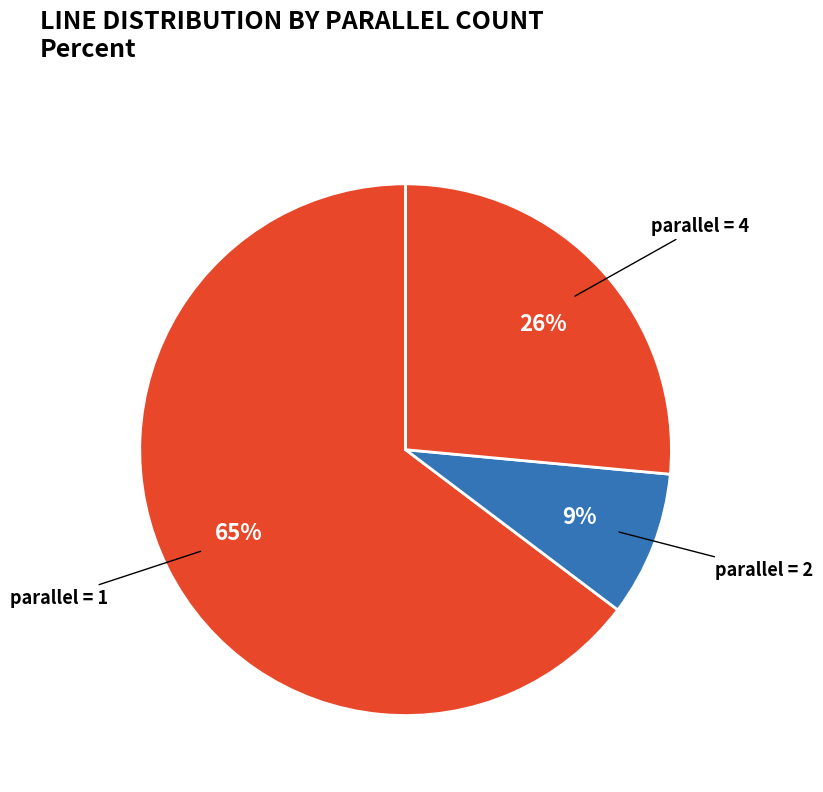

Count the number of slices in the pie.

3